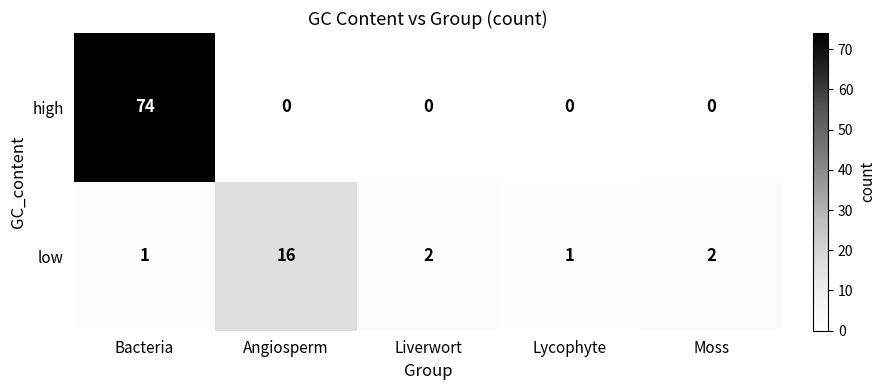

At which label does high reach its peak?

Bacteria